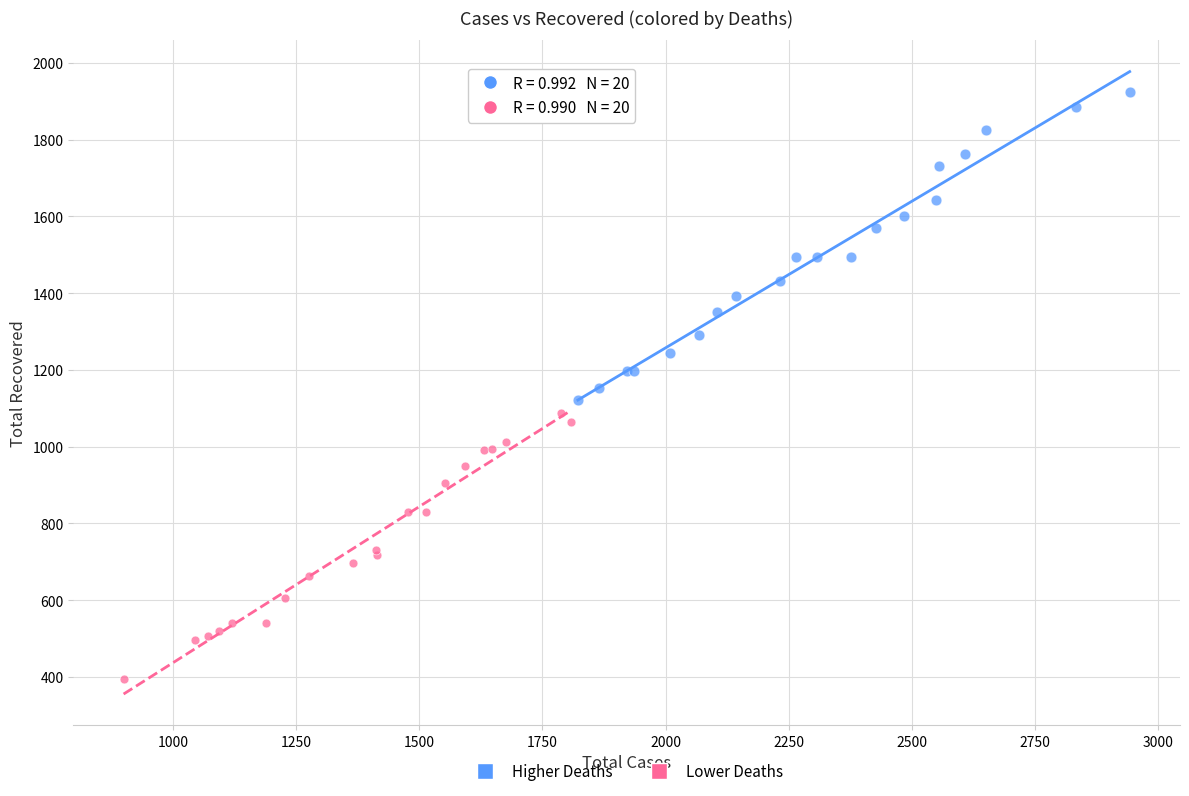

Which series reaches the minimum Y coordinate?

Lower Deaths